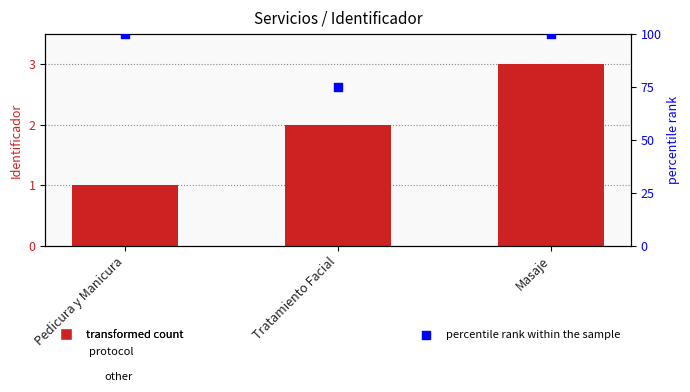

Which series has the largest Y range (max minus min)?

percentile rank within the sample